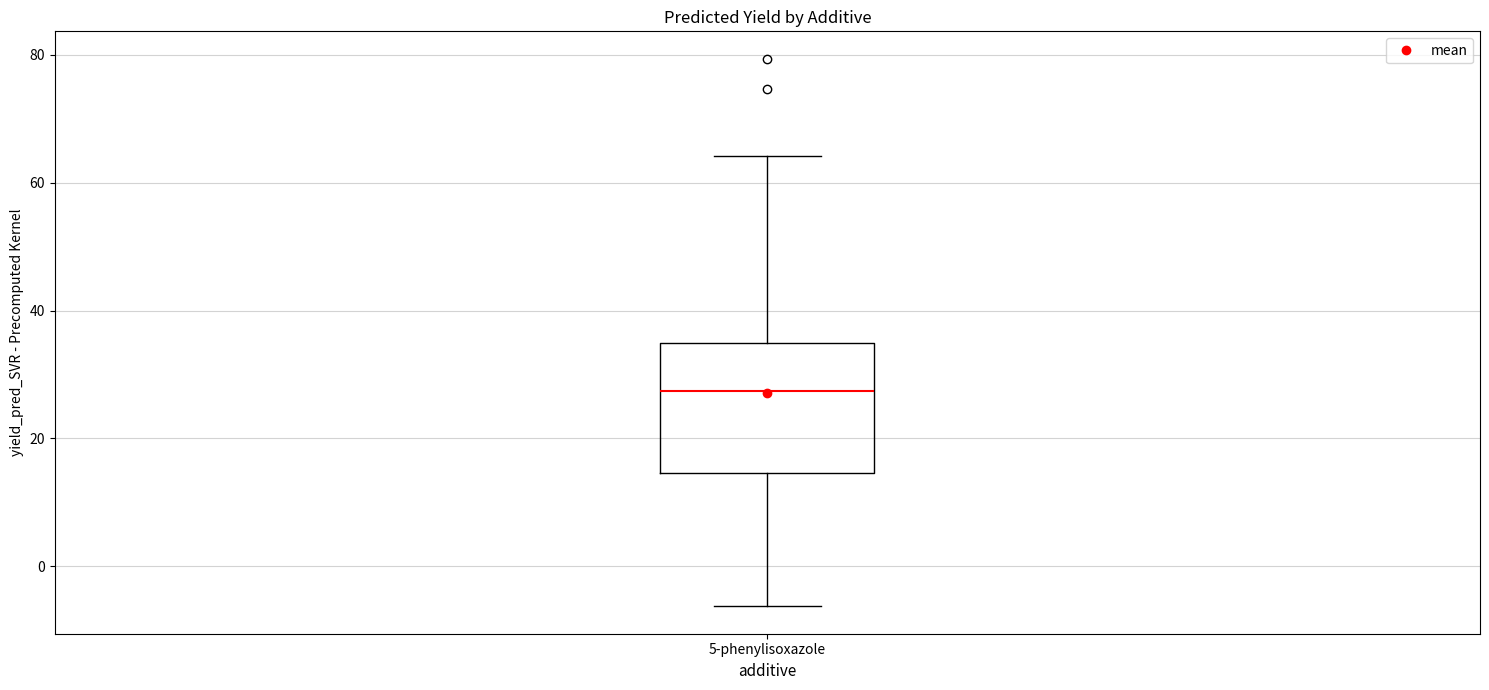

Transcribe this box plot: give where the median line is, the range the box spans, and where the two whiskers end, as read against the y-axis. The values are not printed on the chart, so give them approximately, as read against the axis.

median 28, box 14 to 34, whiskers -6 to 64